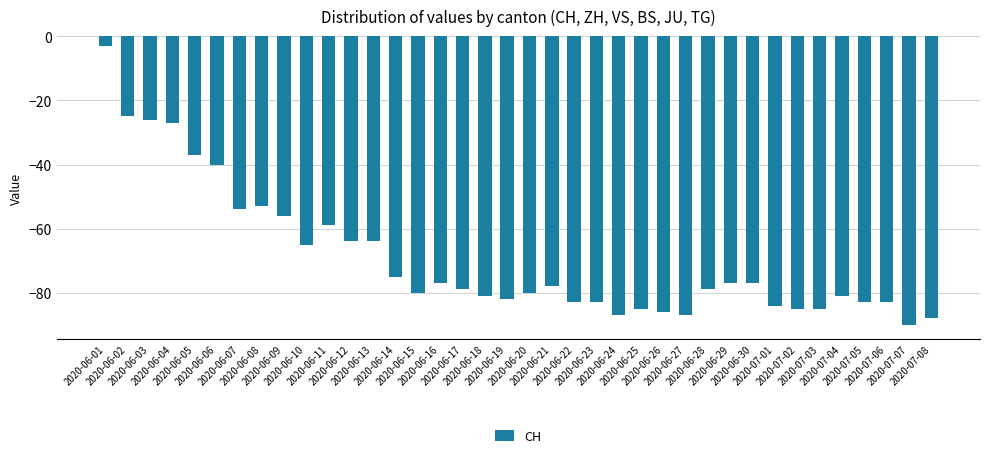

What position from the left is 2020-07-04?

34